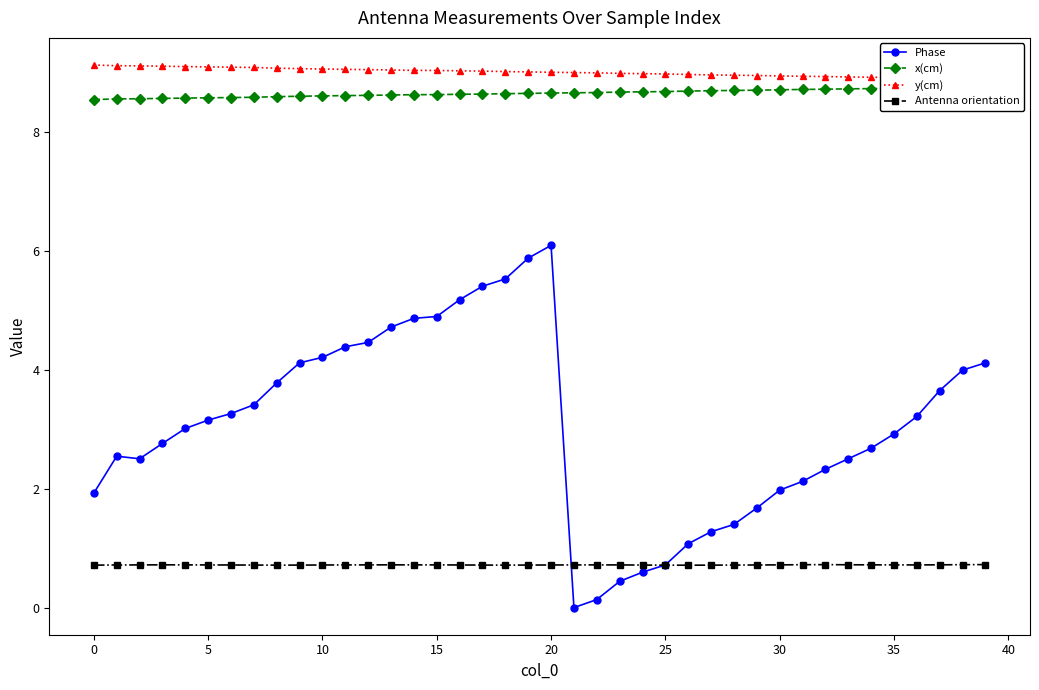

True or false: Antenna orientation has a value of 0.7 at 25.

True